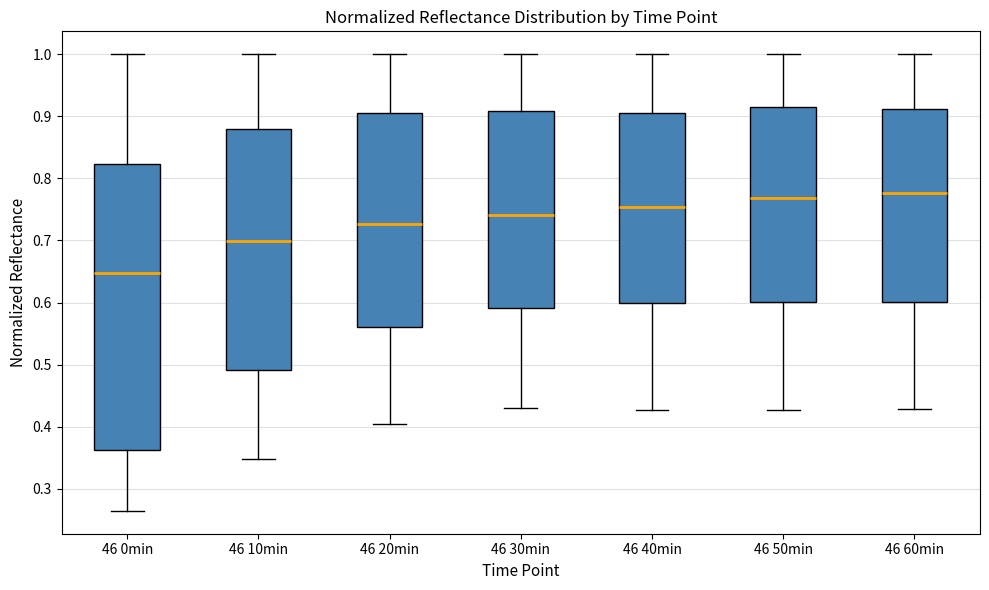

Reading left to right, read every box against the y-axis: the position of its median line, the range the box covers, and the ends of its whiskers. The values are not printed on the chart, so give them approximately, as read against the axis.

46 0min: median 0.65, box 0.36 to 0.82, whiskers 0.26 to 1.00
46 10min: median 0.70, box 0.49 to 0.88, whiskers 0.35 to 1.00
46 20min: median 0.73, box 0.56 to 0.91, whiskers 0.40 to 1.00
46 30min: median 0.74, box 0.59 to 0.91, whiskers 0.43 to 1.00
46 40min: median 0.75, box 0.60 to 0.91, whiskers 0.43 to 1.00
46 50min: median 0.77, box 0.60 to 0.91, whiskers 0.43 to 1.00
46 60min: median 0.78, box 0.60 to 0.91, whiskers 0.43 to 1.00